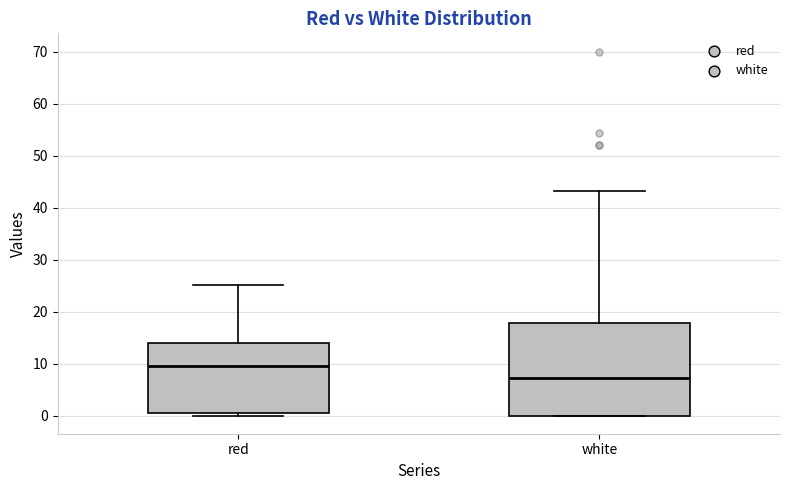

Reading left to right, transcribe this box plot: for each box, give where its median line is, the range the box spans, and where its two whiskers end, as read against the y-axis. The values are not printed on the chart, so give them approximately, as read against the axis.

red: median 9, box 1 to 14, whiskers 0 to 25
white: median 7, box 0 to 18, whiskers 0 to 43